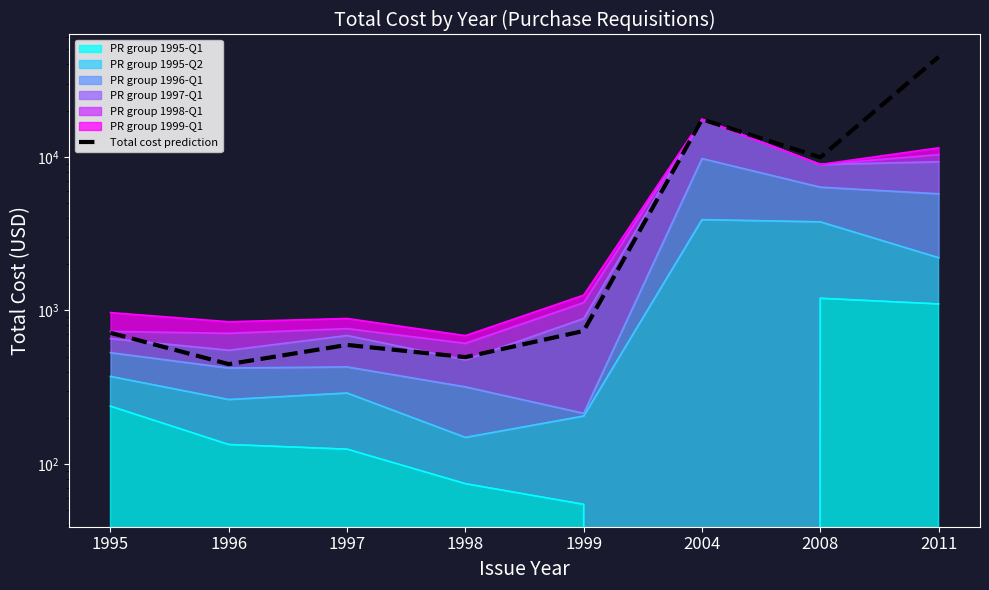

How many values are below 735?

4